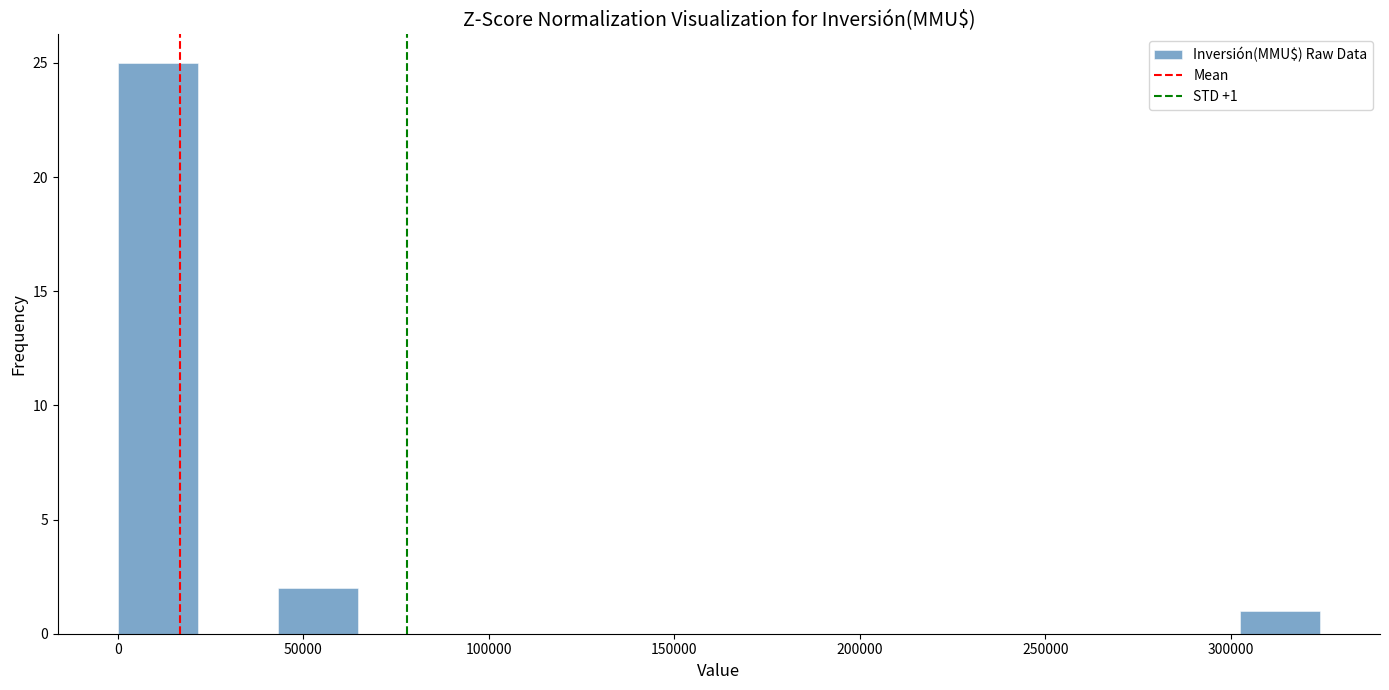

Which range on the x-axis has the tallest bar?

0 to 20000